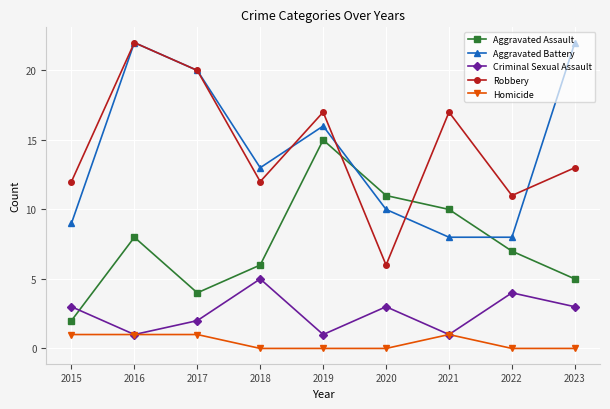

At 2019, list the series in order from largest to smallest.

Robbery, Aggravated Battery, Aggravated Assault, Criminal Sexual Assault, Homicide